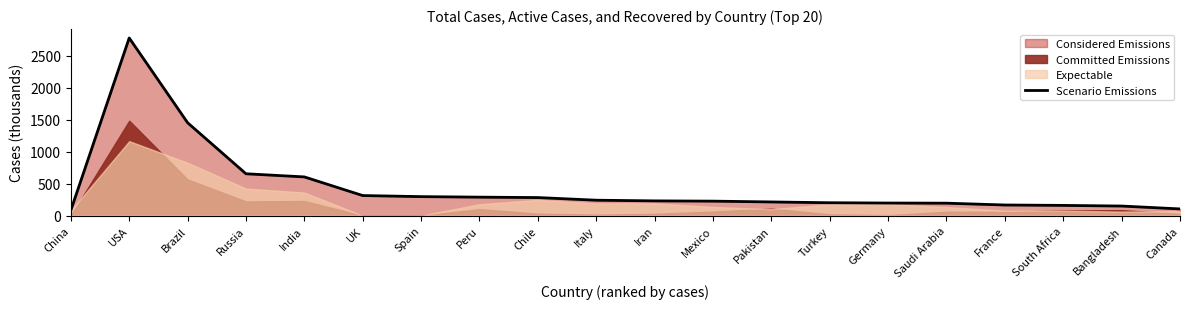

What is the label of the 17th point from the right?

Russia